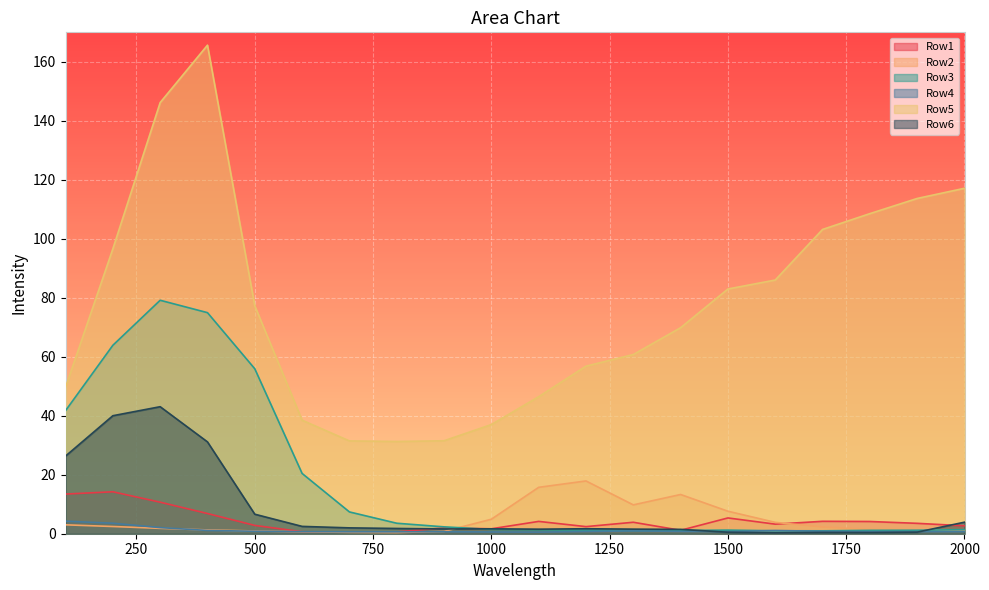

How many lines are shown in the chart?

6